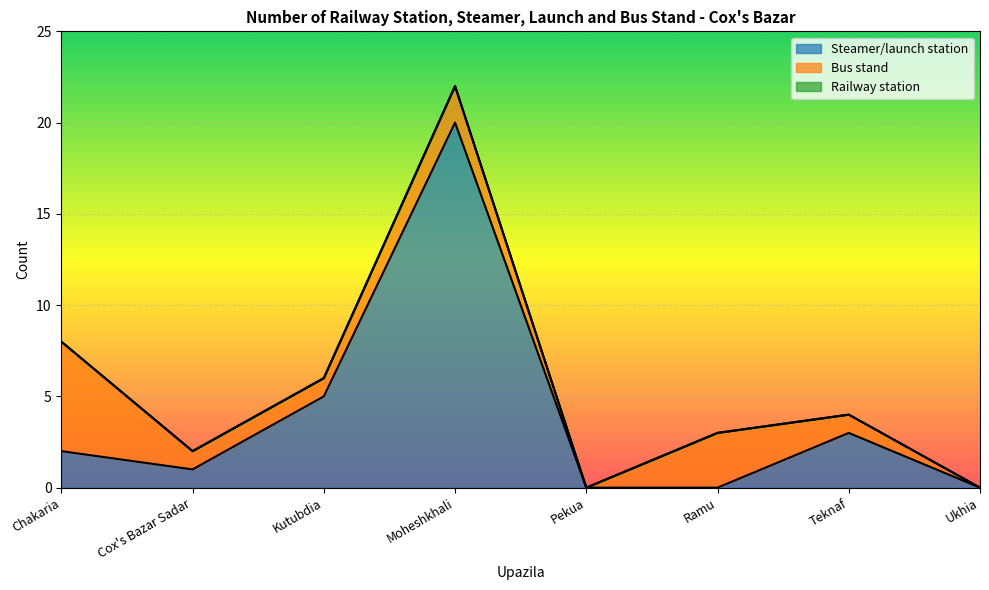

List the series in order of their peak value, lowest first.

Railway station, Bus stand, Steamer/launch station